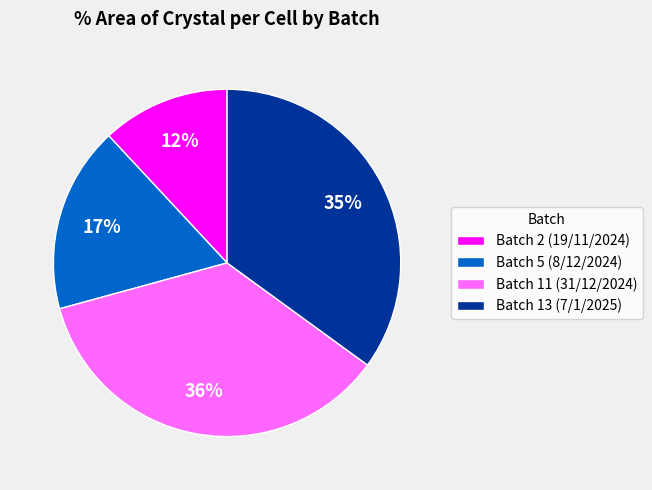

To the nearest percent, what is the average slice percentage?

25%